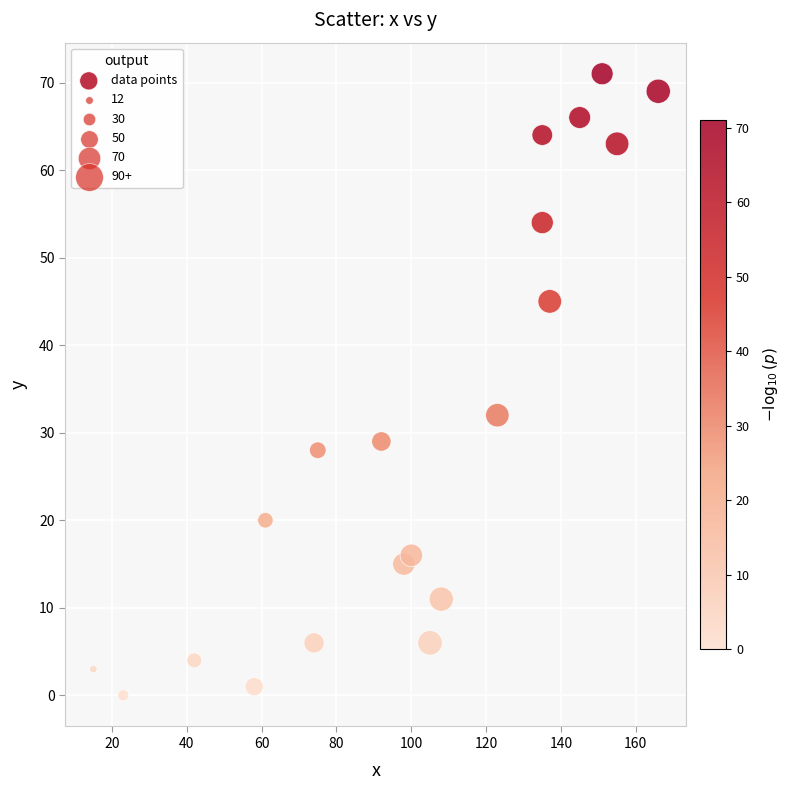

What is the range of Y values (max minus min)?

71